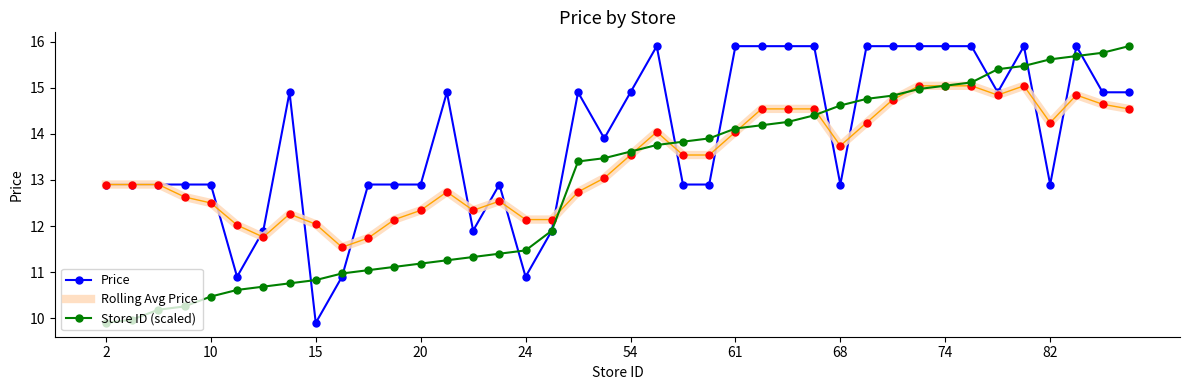

Rank the series by their average value, from highest to lowest.

Price, Rolling Avg Price, Store ID (scaled)